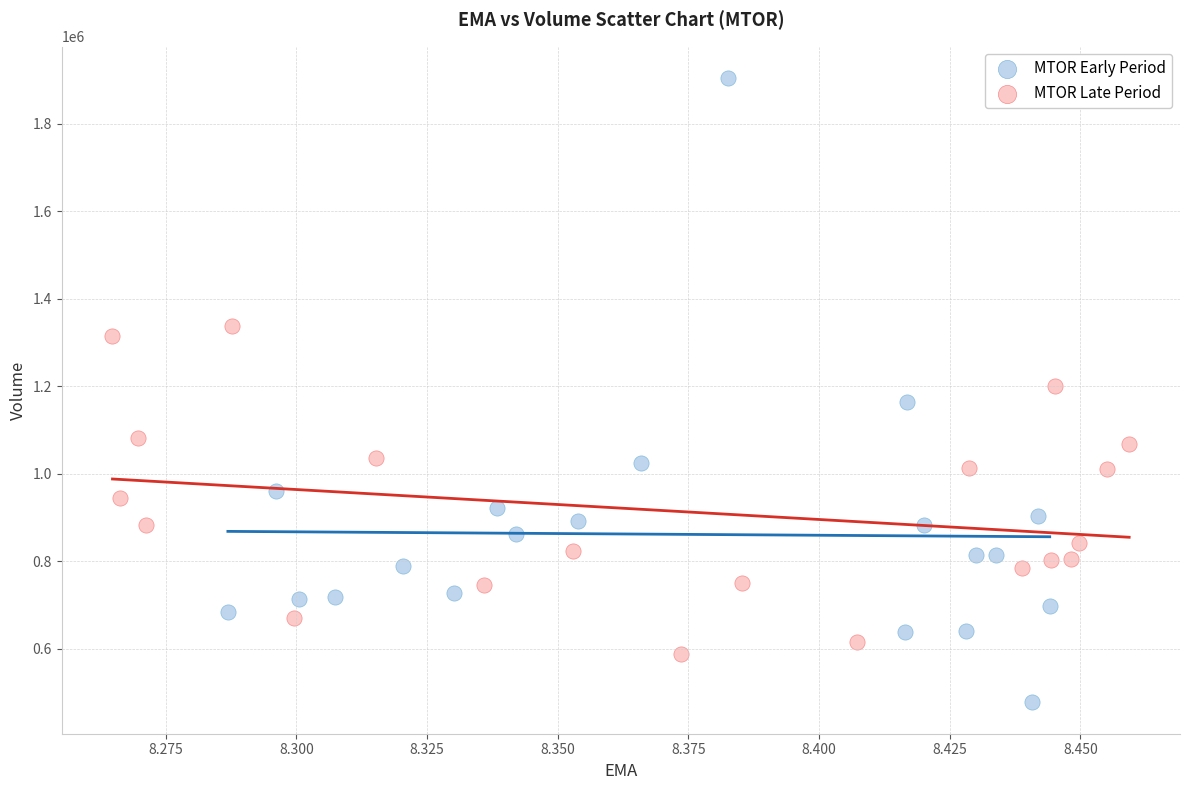

Which series contains the lowest Y value?

MTOR Early Period